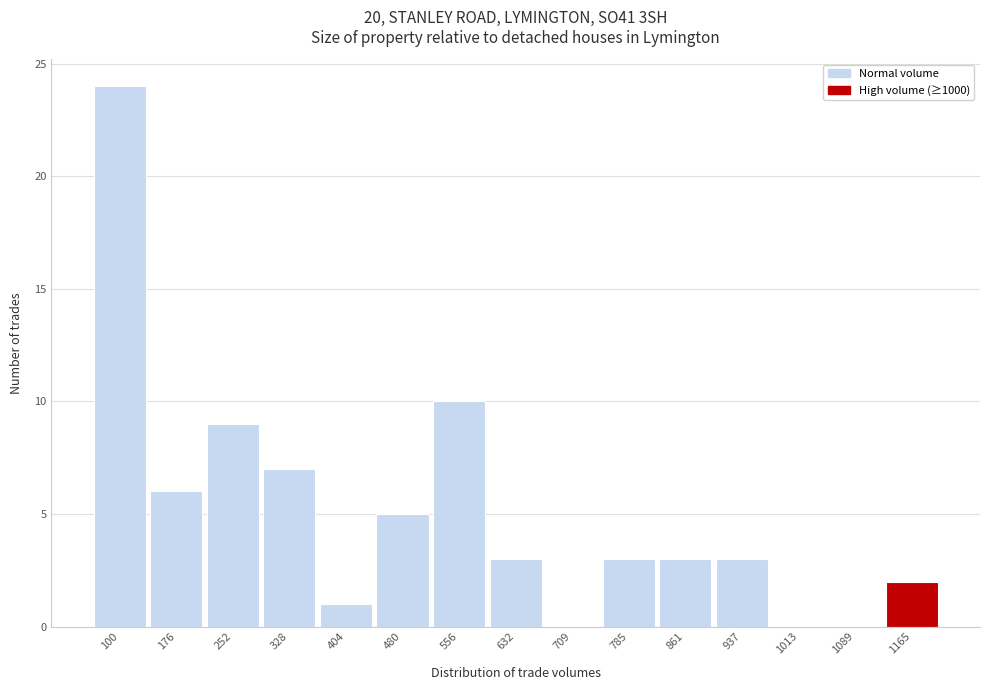

Reading left to right, transcribe all the data shown in this chart.

100=24	176=6	252=9	328=7	404=1	480=5	556=10	632=3	709=0	785=3	861=3	937=3	1013=0	1089=0	1165=2